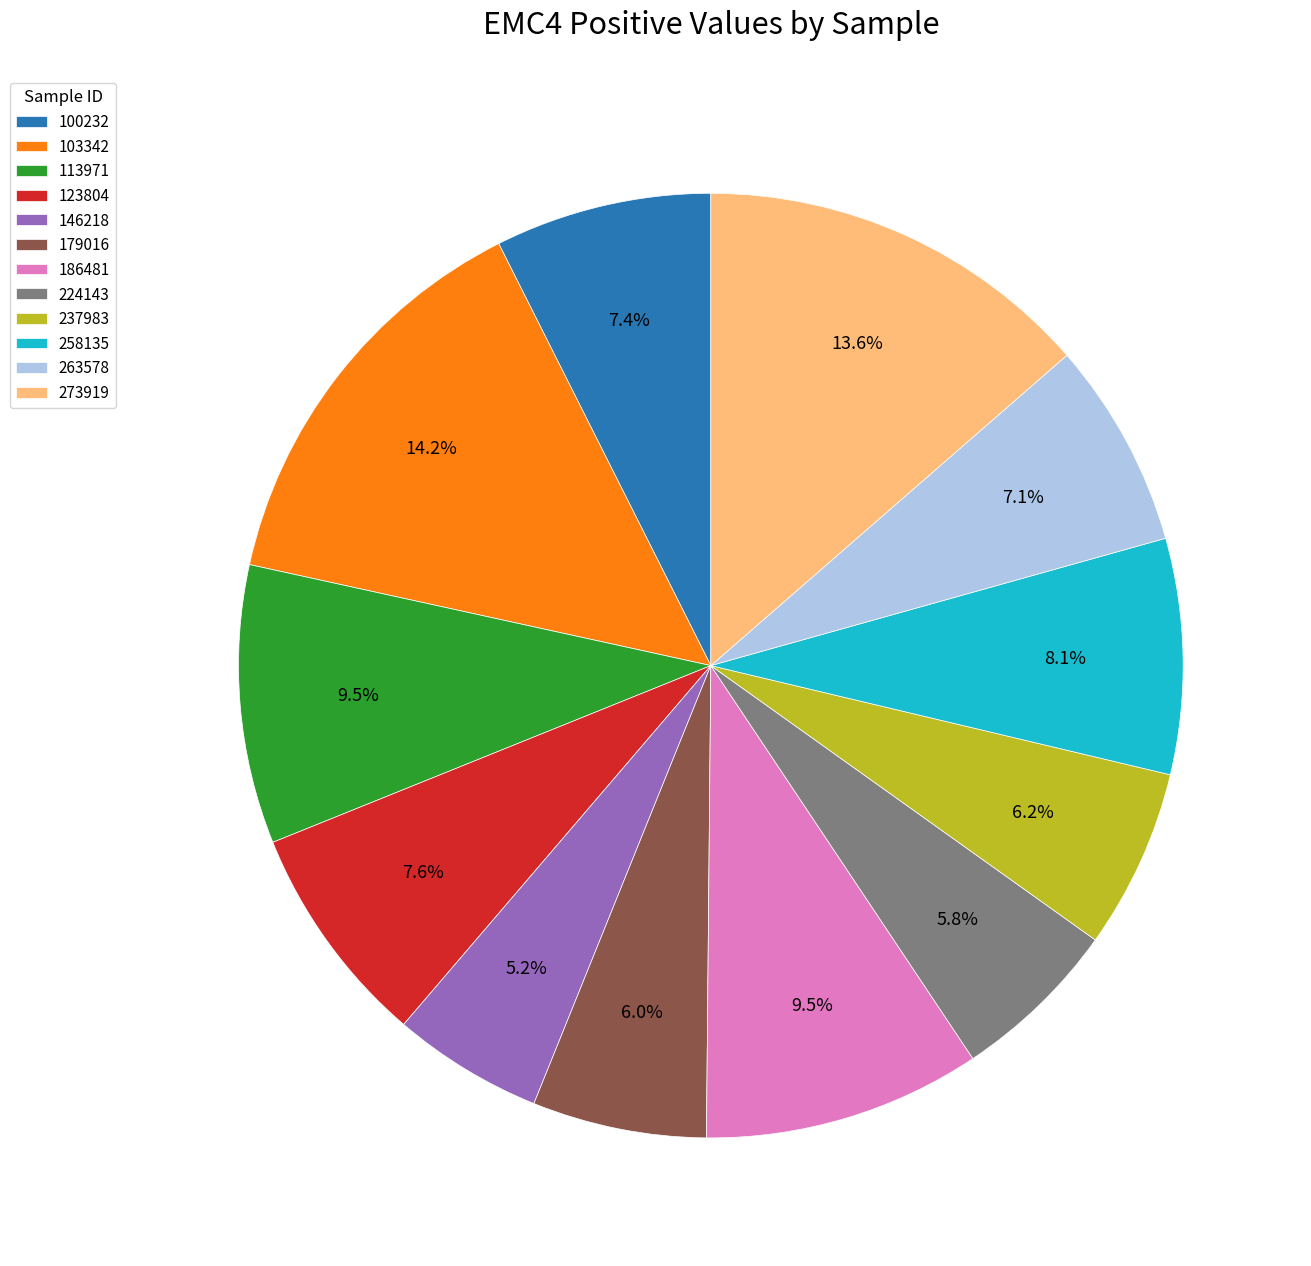

True or false: 103342 accounts for 20% of the total.

False